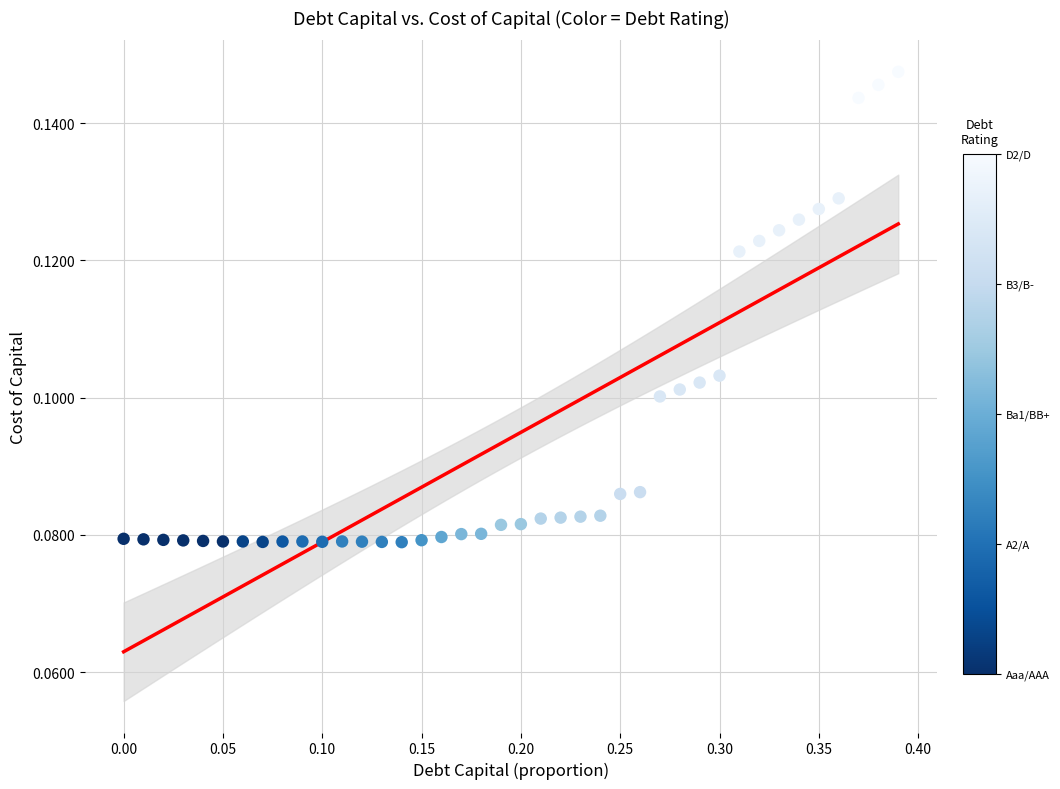

Count the number of points in this scatter plot.

40